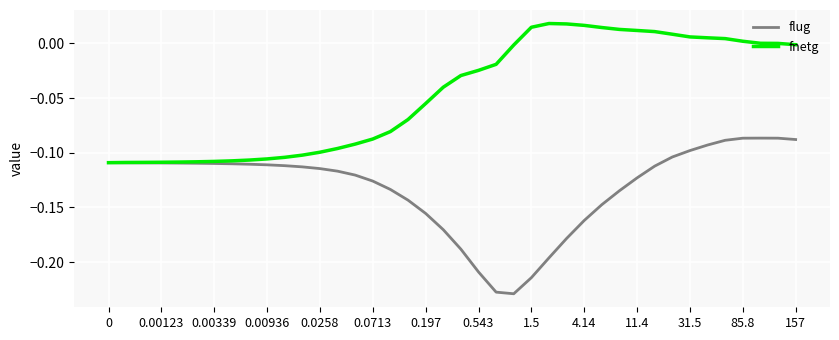

List the series in order of their overall mean, highest first.

fnetg, flug